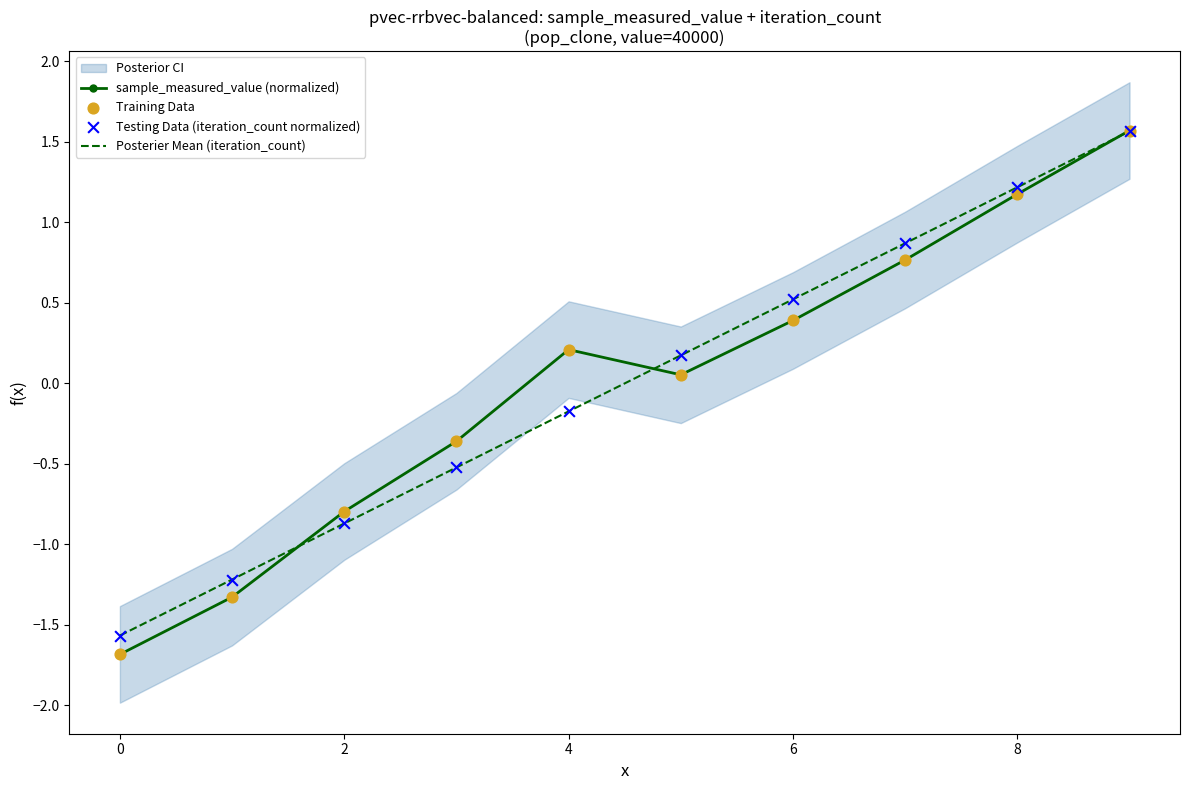

Which series contains the lowest Y value?

sample_measured_value (normalized)